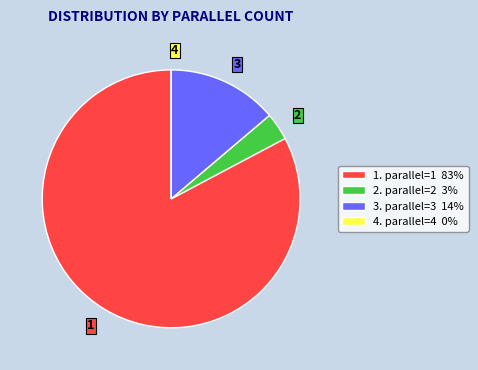

True or false: 2. parallel=2 3% accounts for 3% of the total.

True